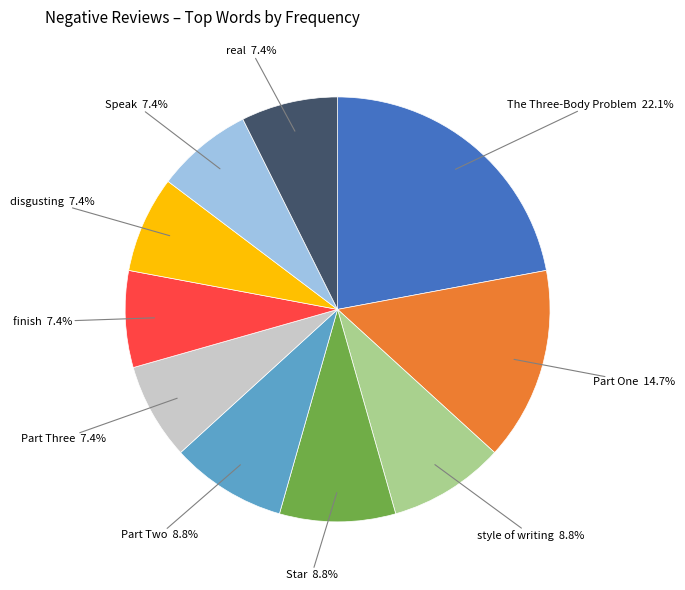

Does any single category account for the majority?

No